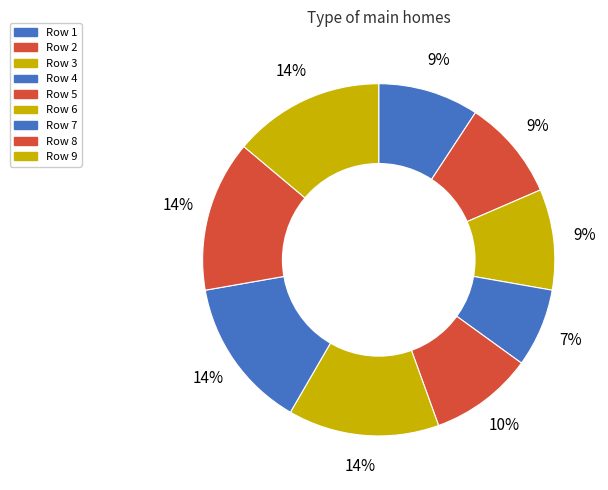

How many segments does this pie chart have?

9